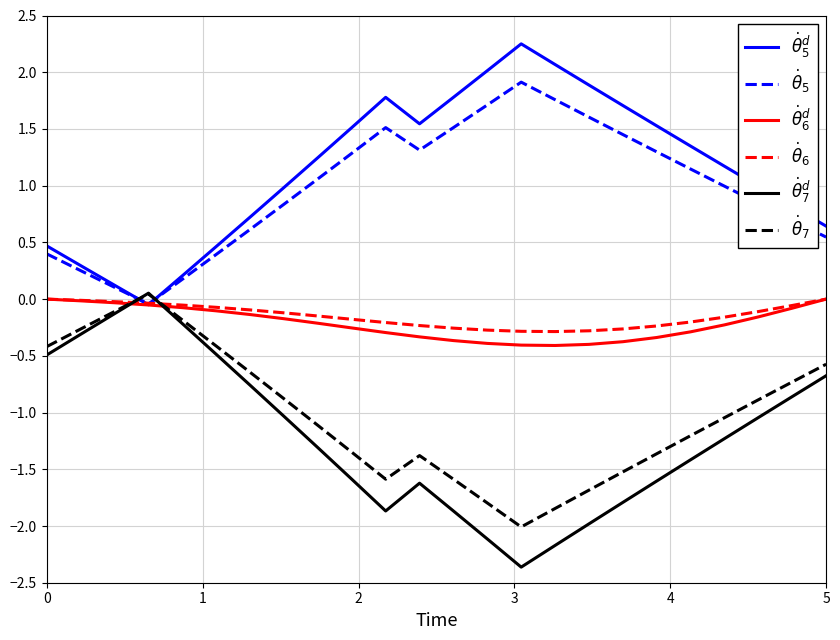

What is the sum of all $\dot{\theta}^d_6$ values?

-5.1